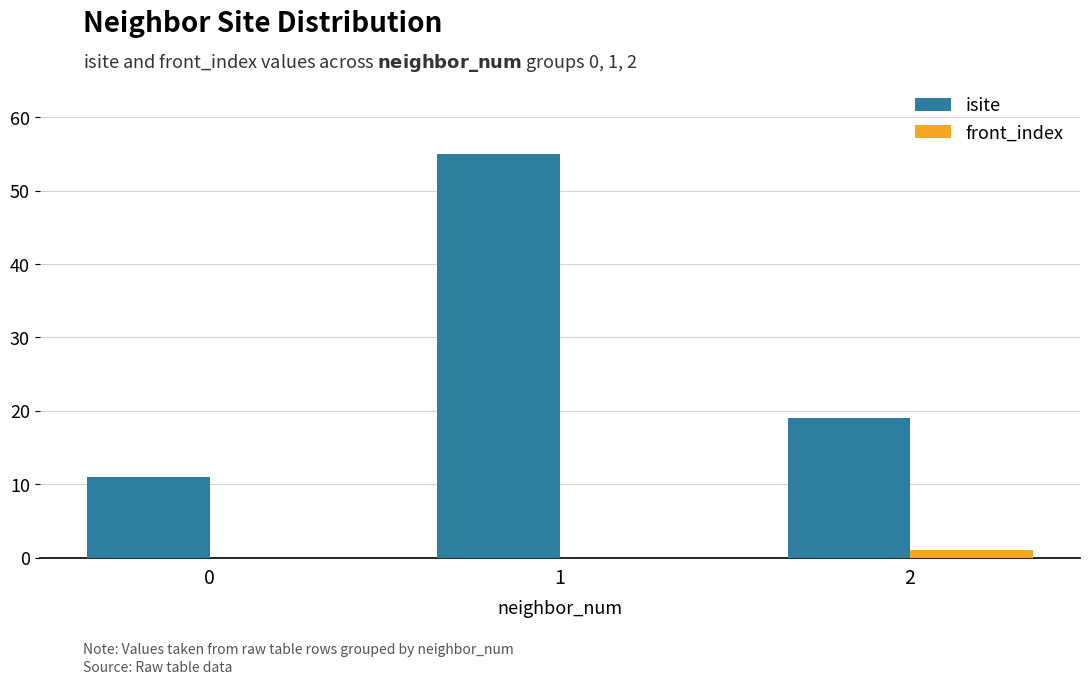

True or false: isite has a value of 19 at 2.

True